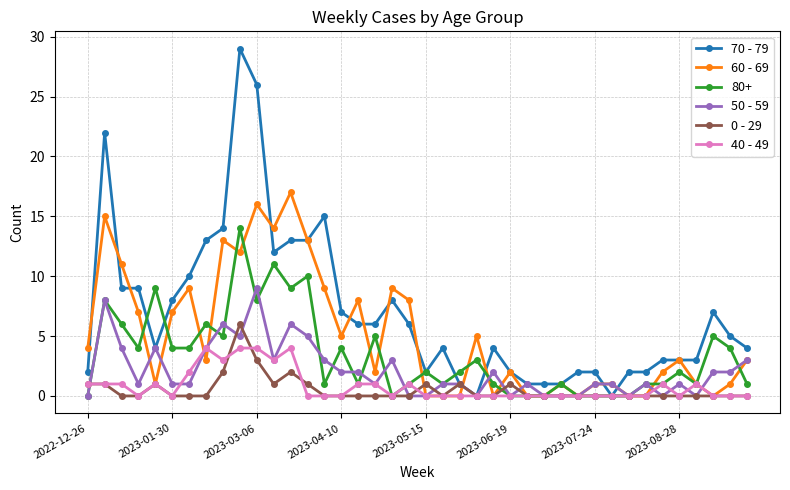

What is the highest value of the 60 - 69 series?

17